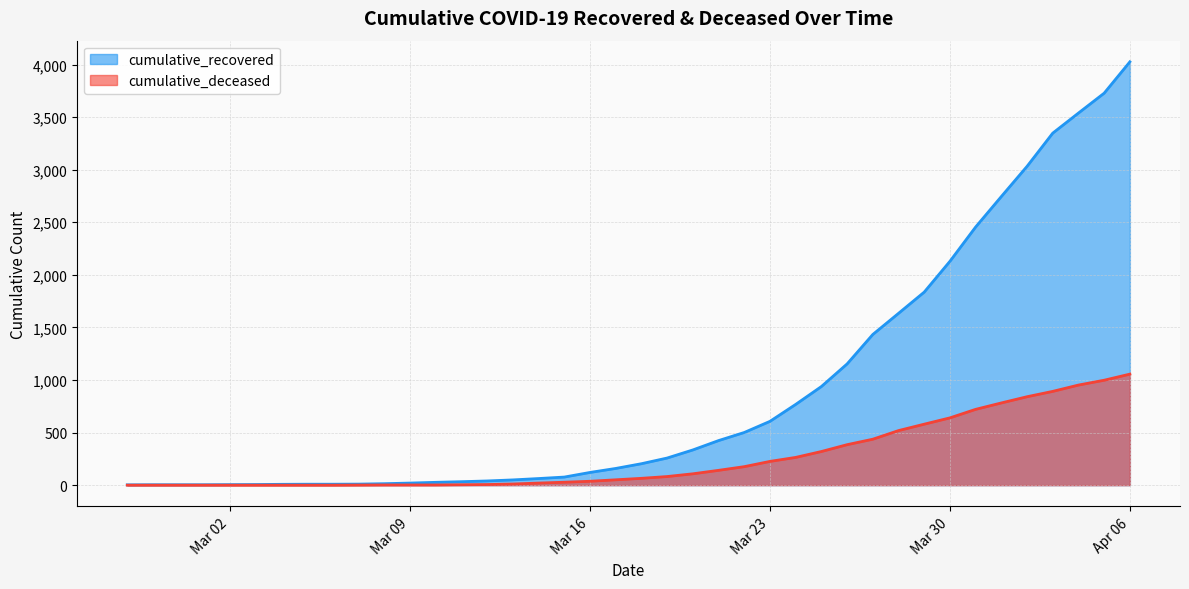

Where is cumulative_recovered nearest to the value 2014?

Mar 30